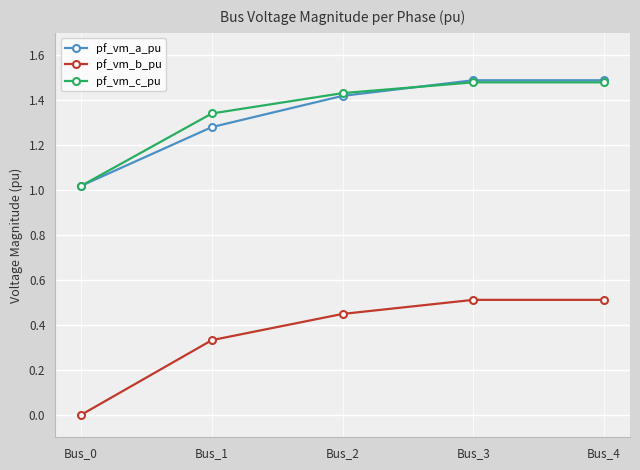

What is the highest value of the pf_vm_b_pu series?

0.5